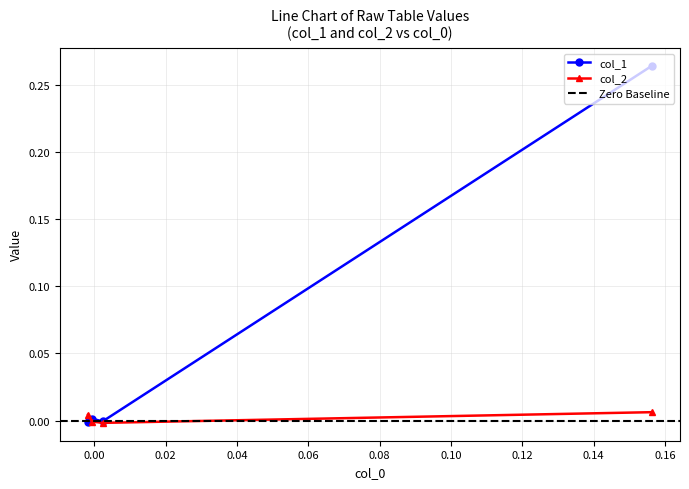

How many values in the col_2 series are below 0?

2